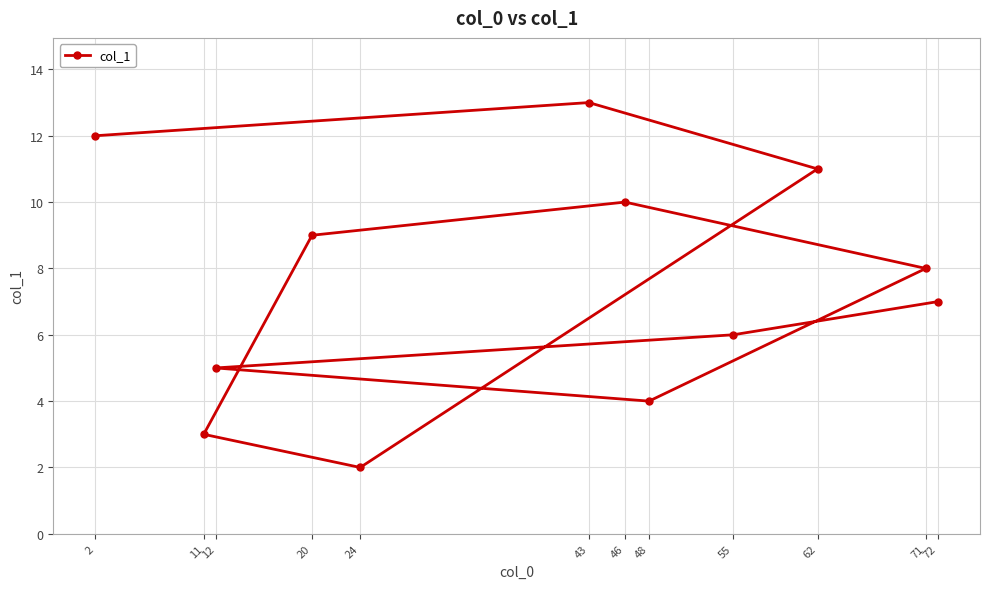

The value at 46 is 4. True or false?

False